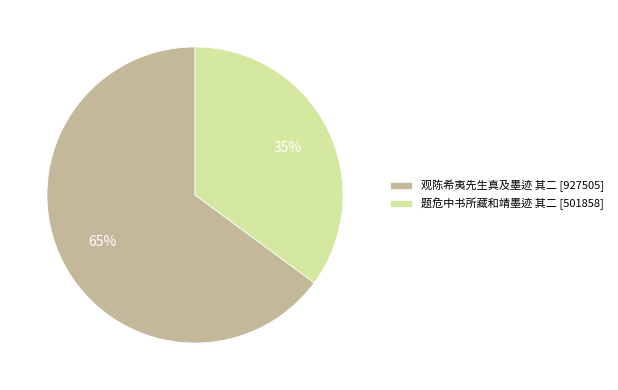

To the nearest percent, what is the difference between the largest and smallest slice percentages?

30%